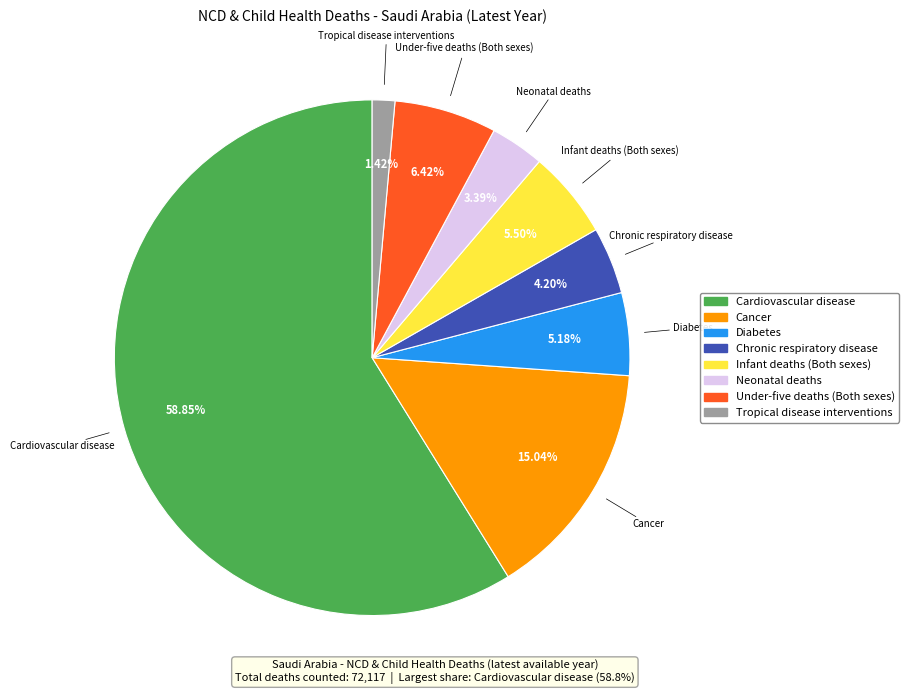

Is it true that Tropical disease interventions is 11% of the pie?

False